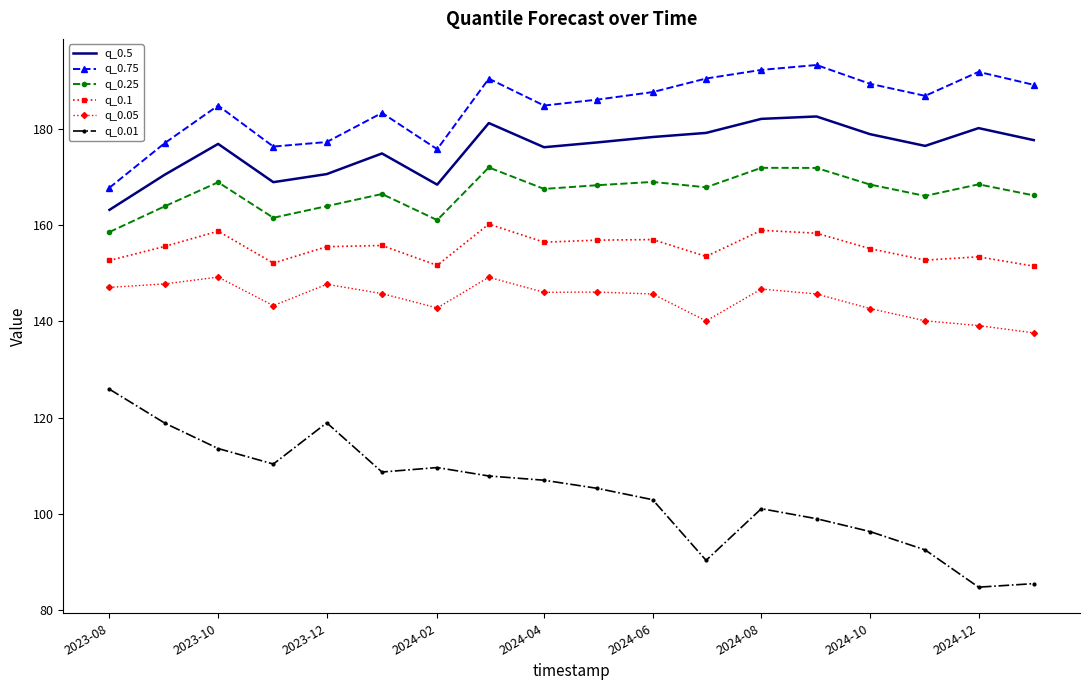

True or false: q_0.1 and q_0.01 cross at least once.

False